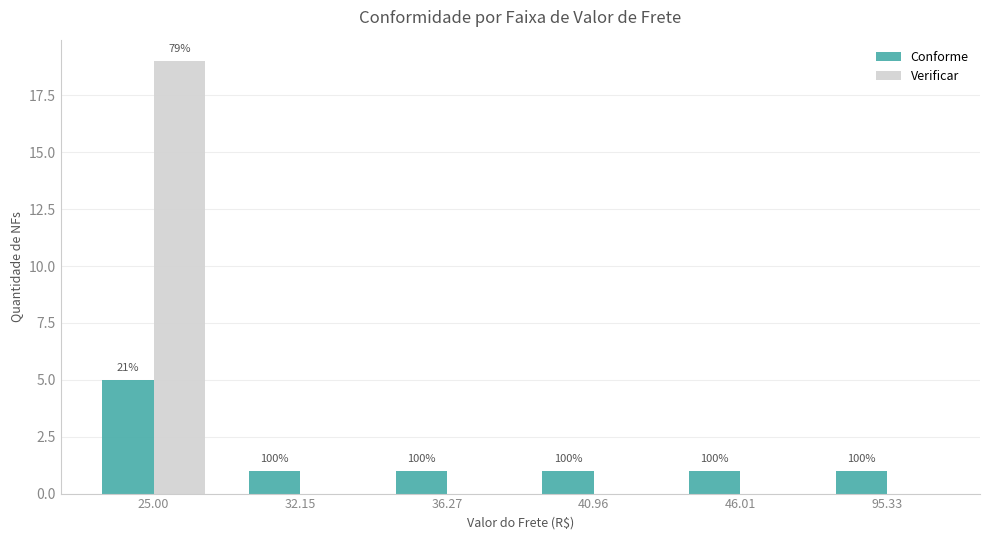

Between 36.27 and 46.01, which series saw the biggest shift?

Conforme